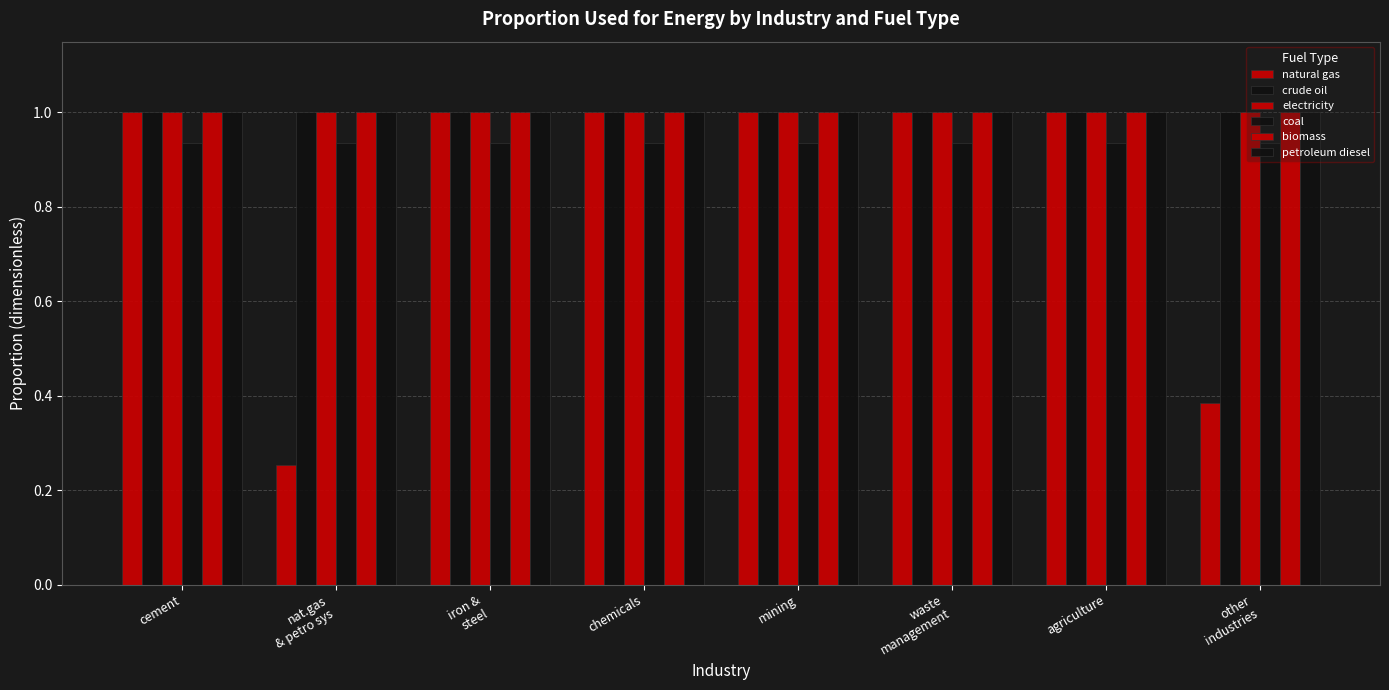

How many bars are there in each group?

6